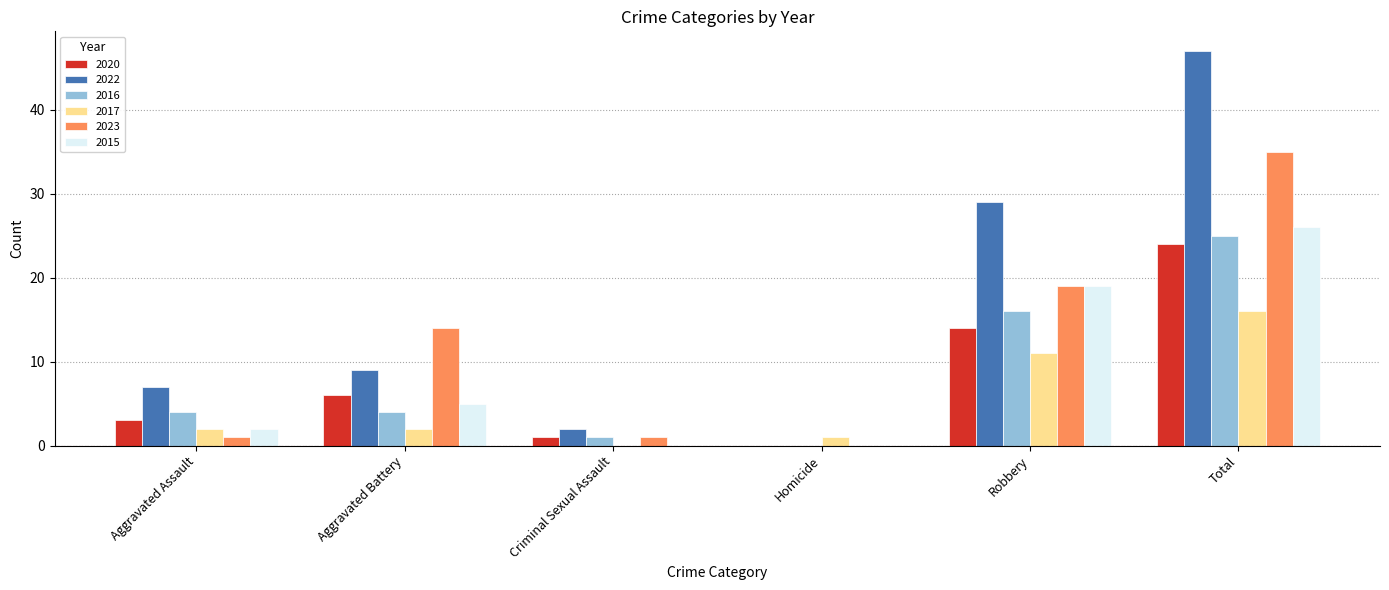

What is the total value across all series at Robbery?

108